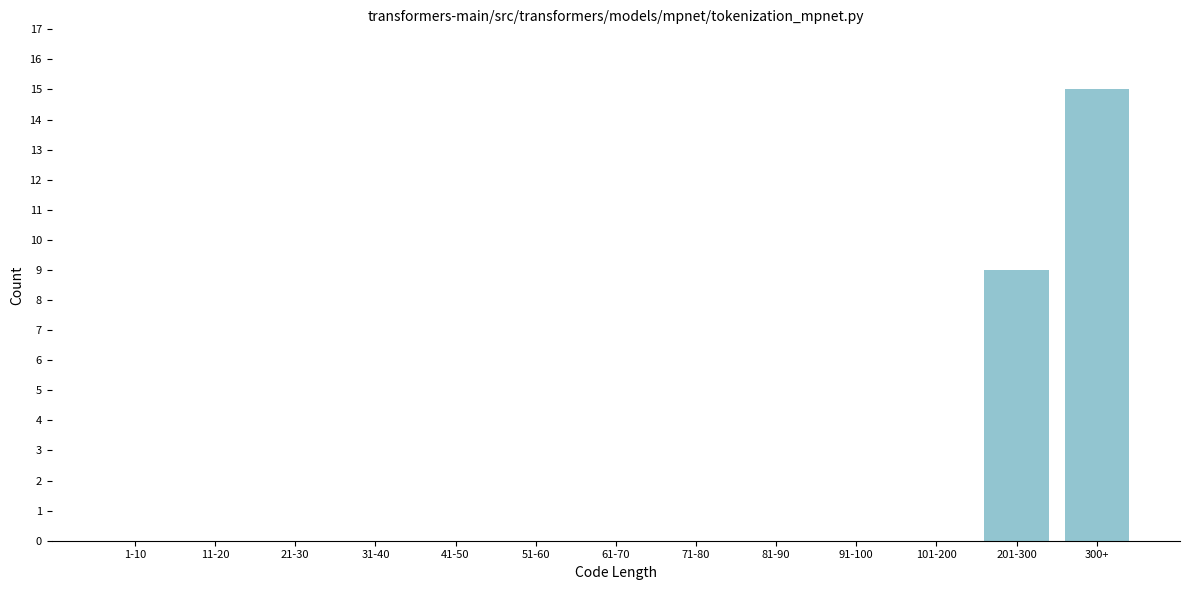

Reading left to right, extract all data points from this chart.

1-10=0	11-20=0	21-30=0	31-40=0	41-50=0	51-60=0	61-70=0	71-80=0	81-90=0	91-100=0	101-200=0	201-300=9	300+=15